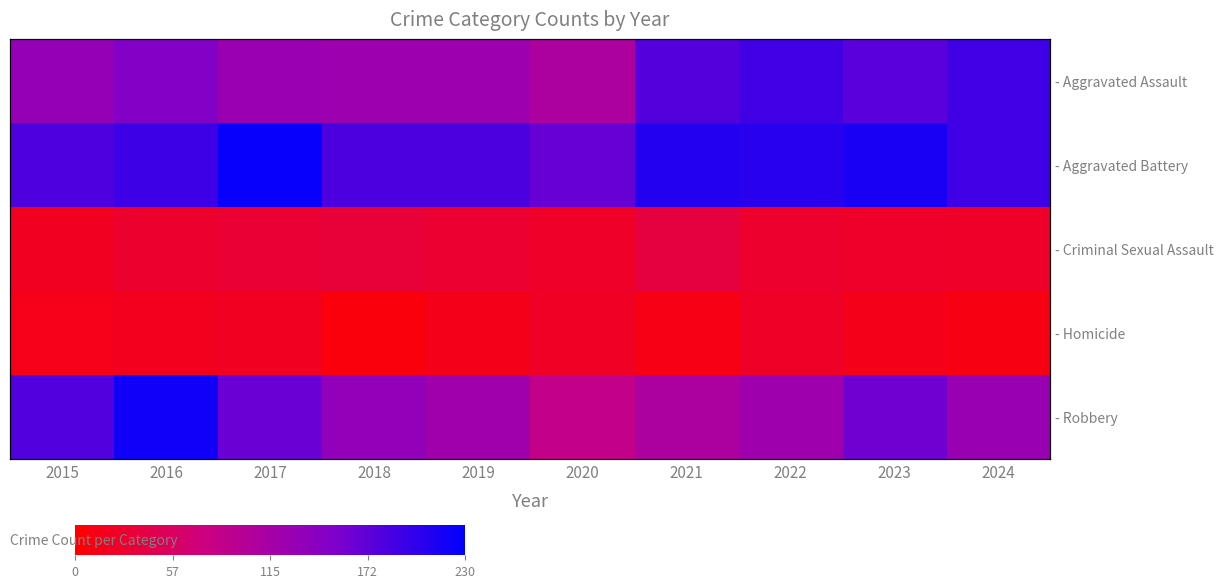

What is the sum of the - Homicide values at 2016 and 2020?

17.4